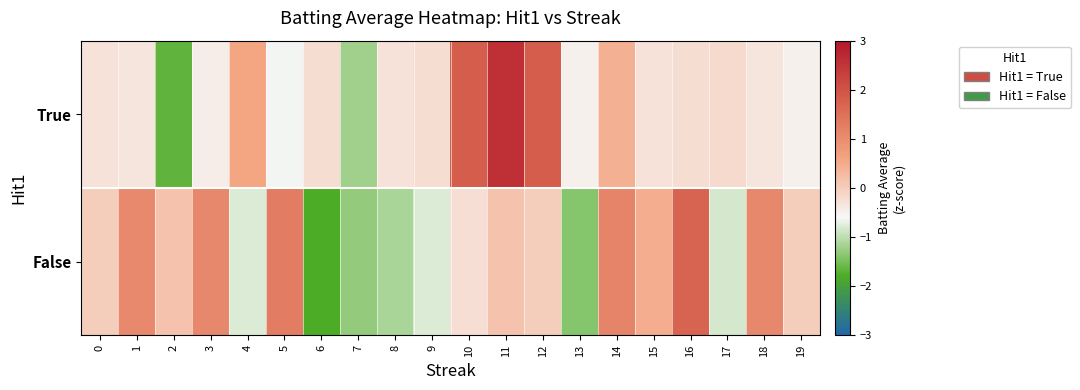

At which category does the chart reach its peak across all series?

11